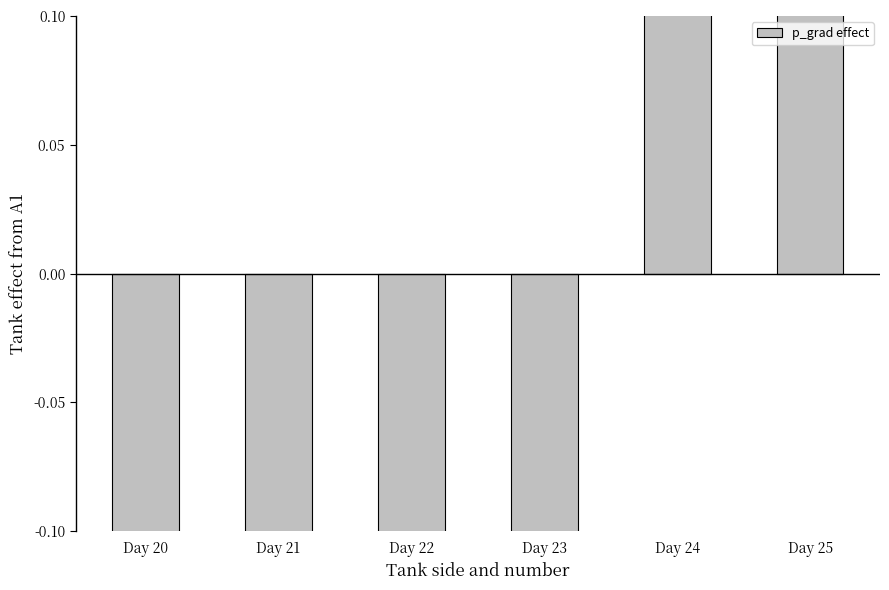

What is the value of the 2nd bar from the left?

-3.3